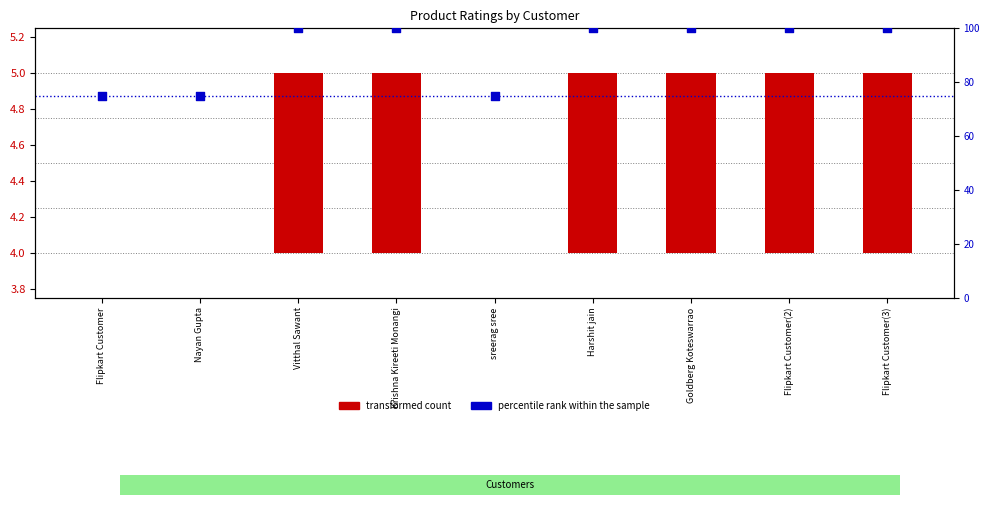

At which category is the sum across all series the highest?

Vitthal Sawant